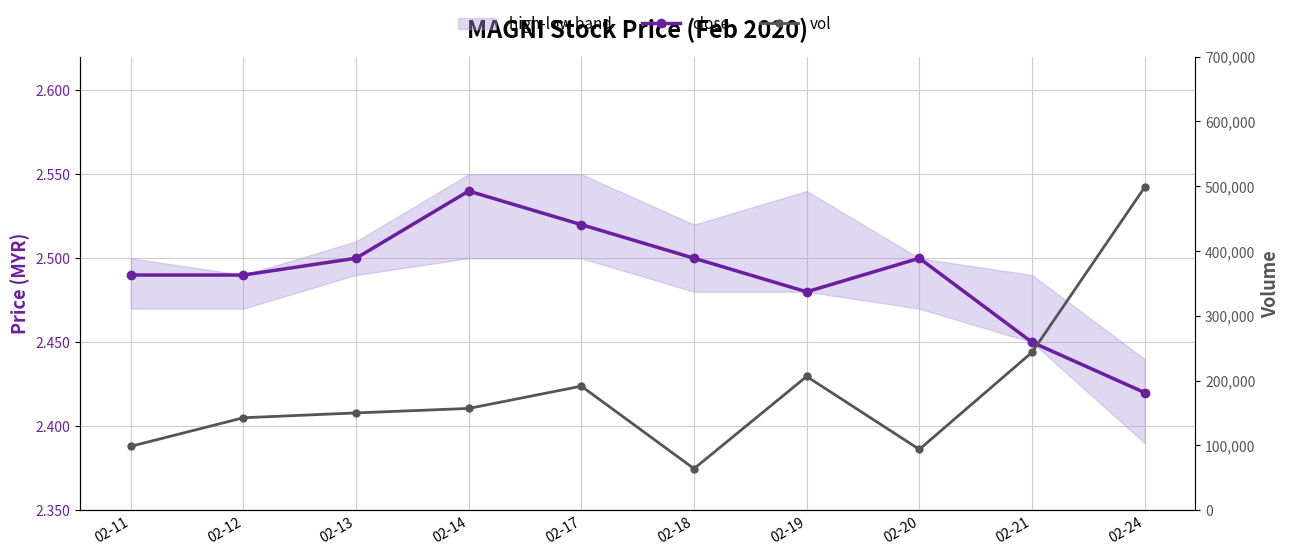

Which series has the widest spread of values?

vol